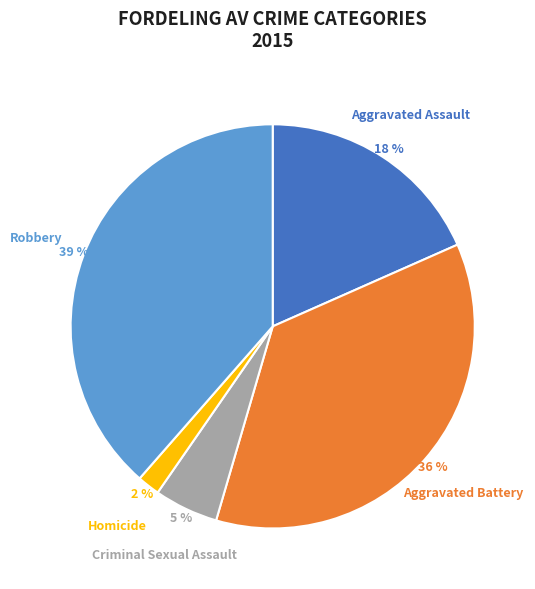

What percentage is the Aggravated Assault slice, to the nearest percent?

18%